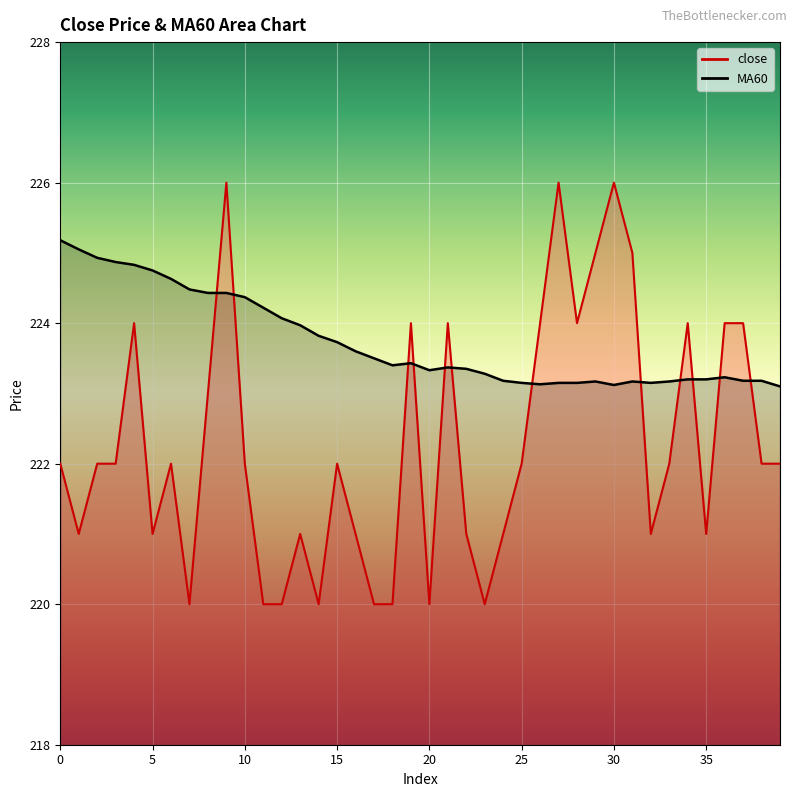

What is the sum of the close values at 28 and 11?

444.0